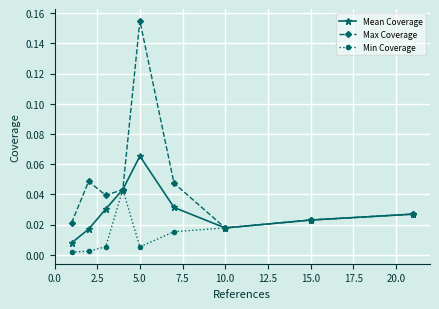

Which series has the widest spread of values?

Max Coverage